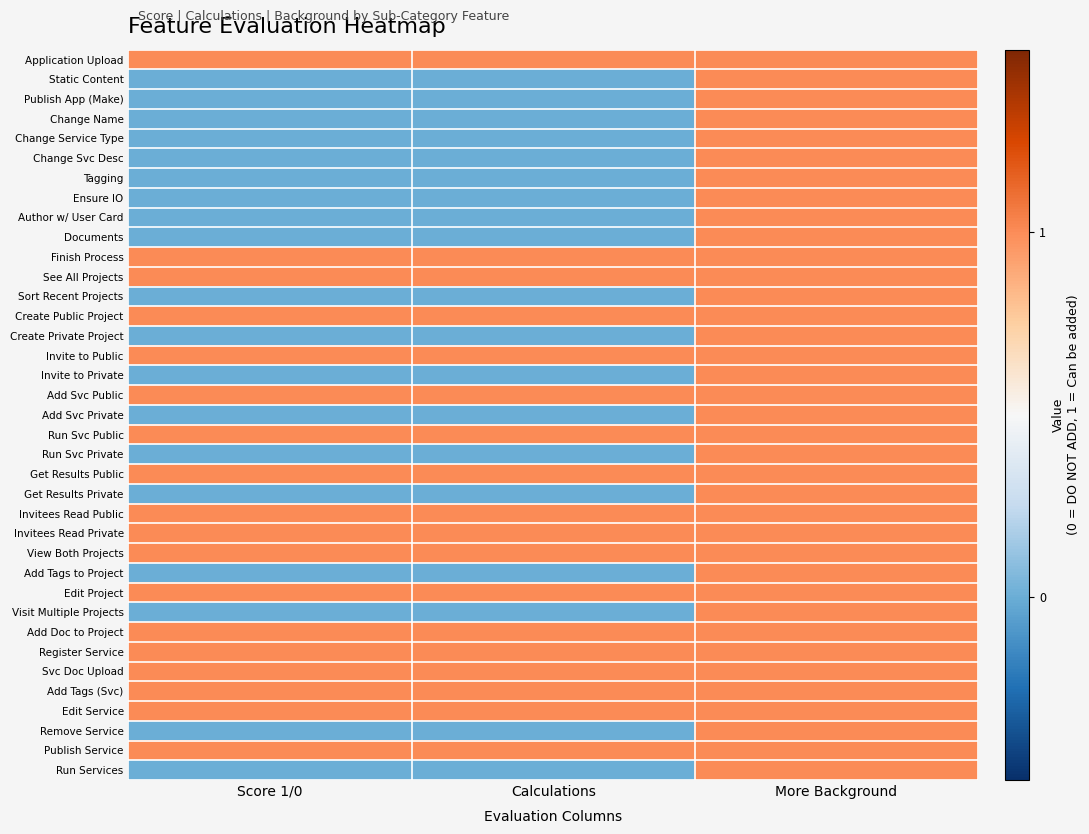

Between Score 1/0 and Calculations, which is larger?

Score 1/0